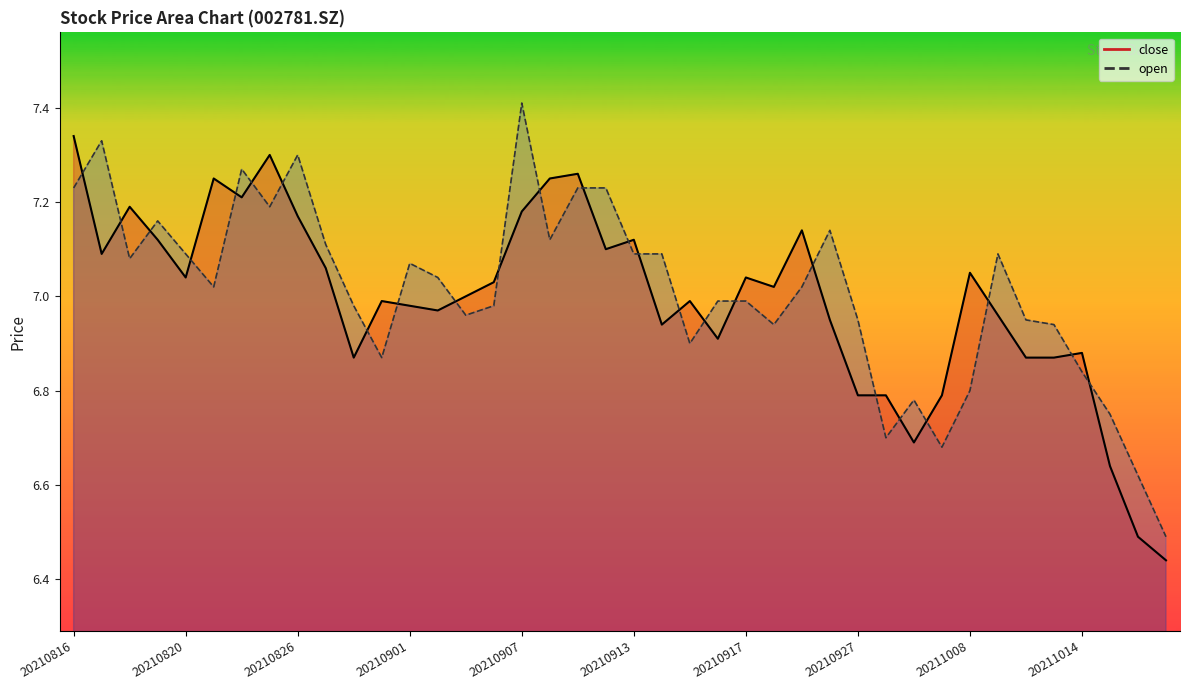

How many times do close and open cross each other?

25